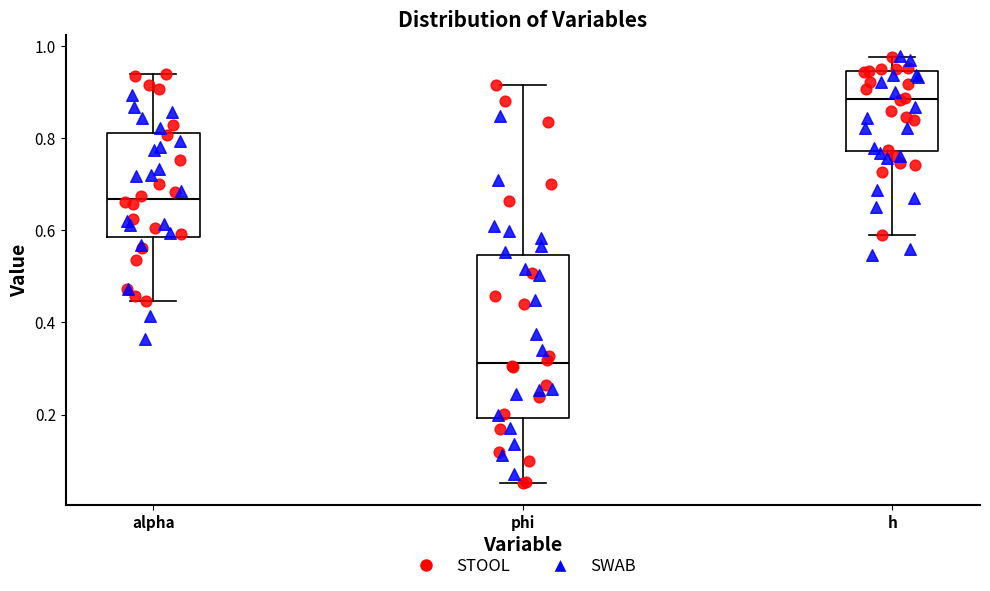

Comparing the boxes themselves (not the whiskers), which one is the tallest?

phi